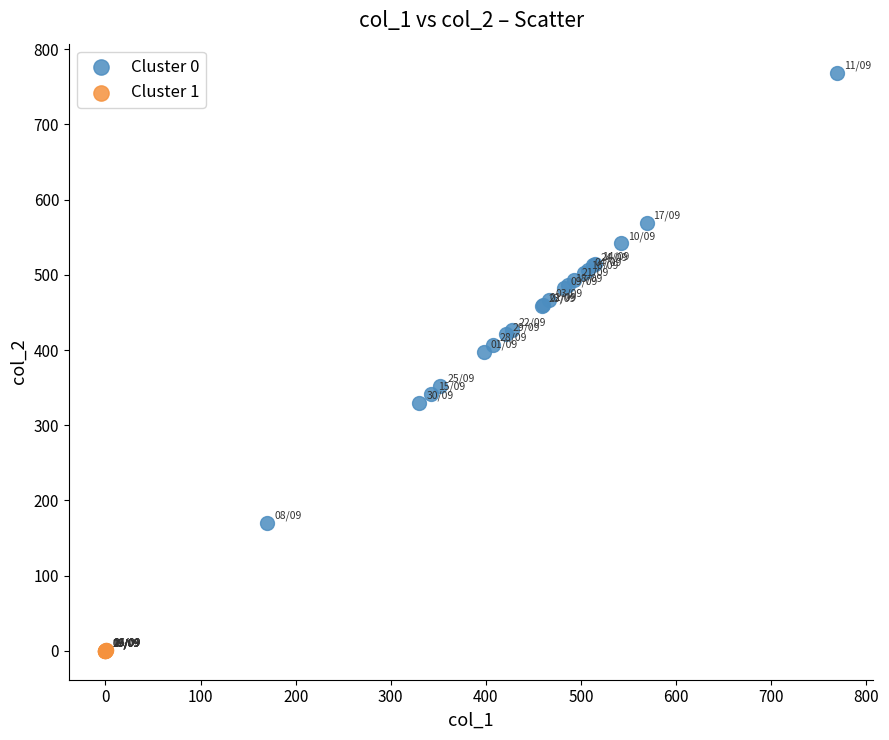

Which series reaches the maximum Y coordinate?

Cluster 0